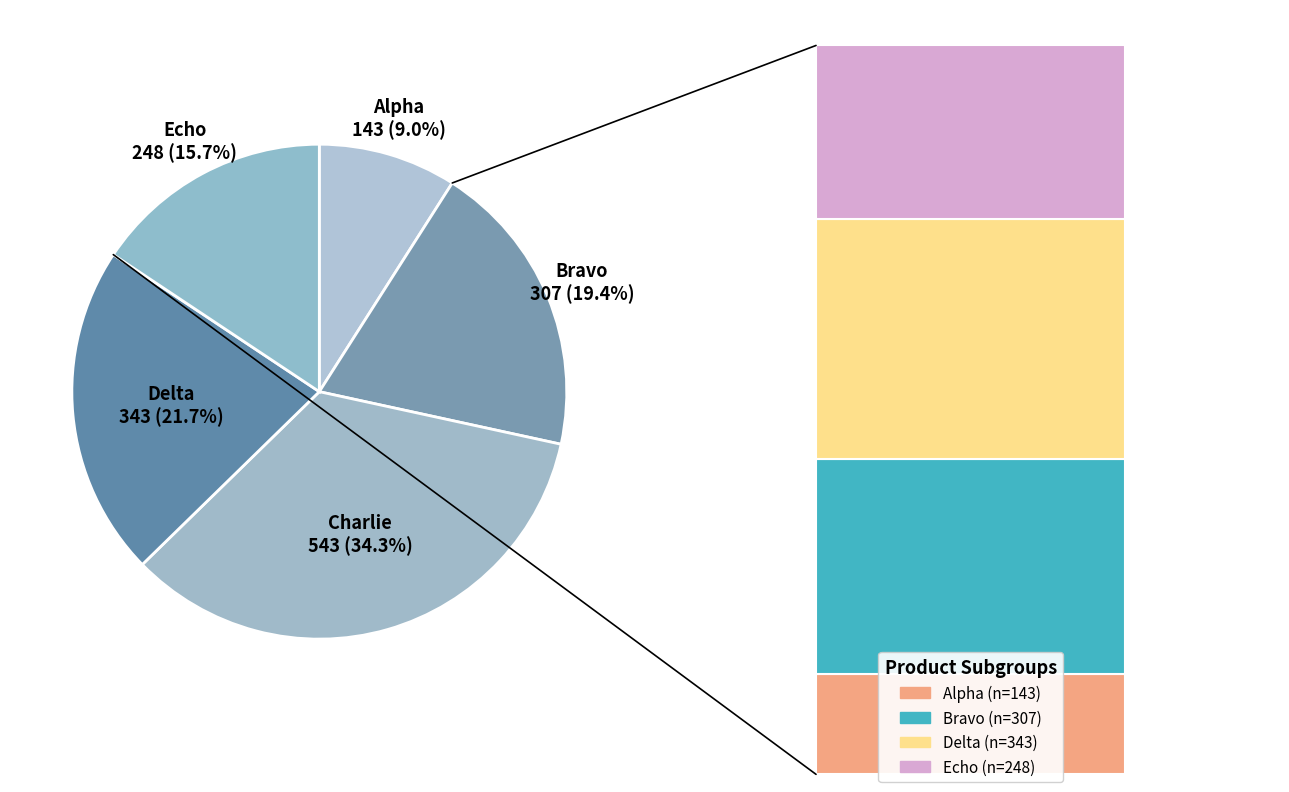

To the nearest percent, what percentage of the pie is Alpha?

9%